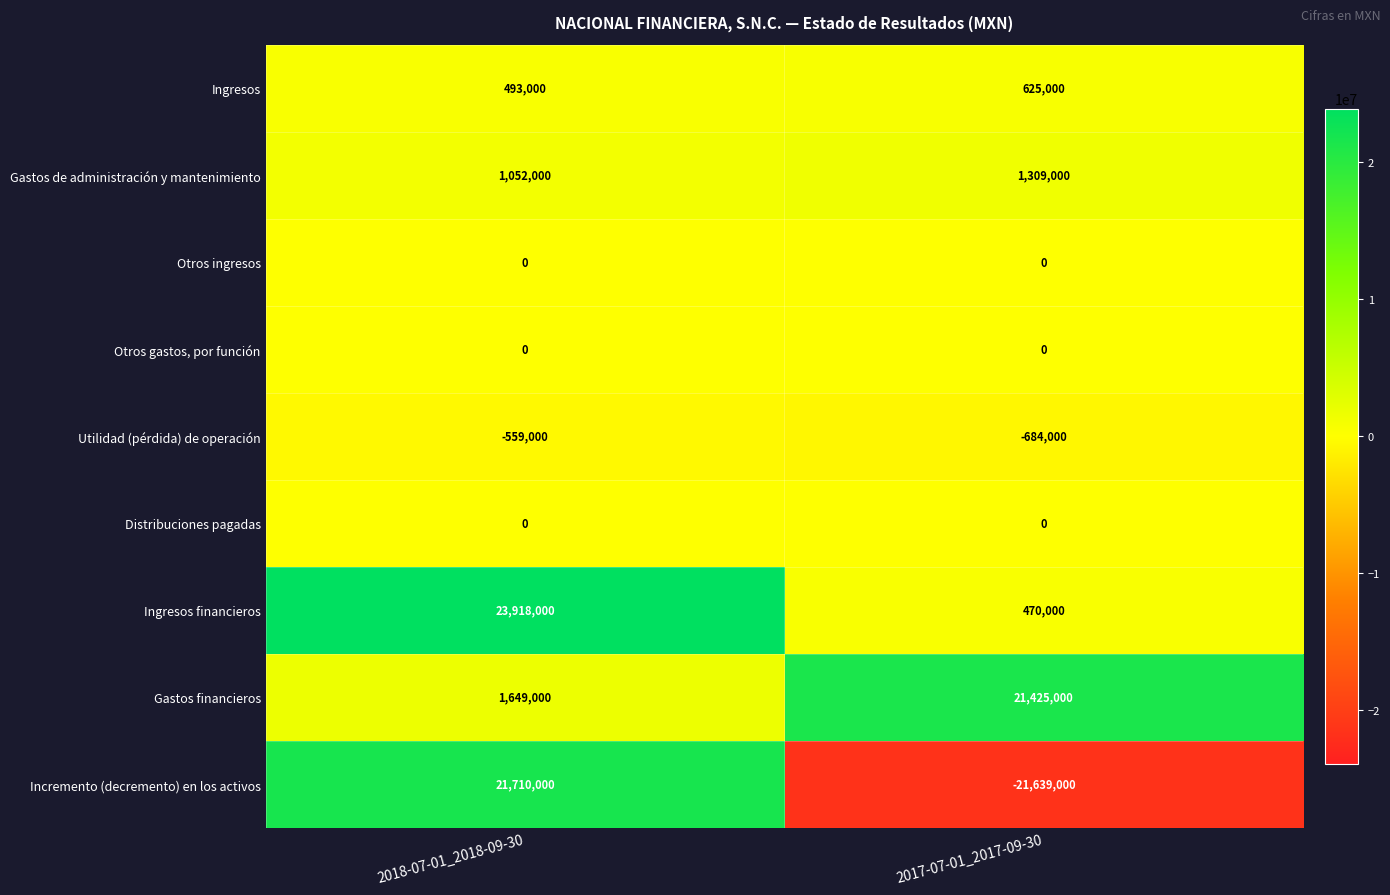

At which category does the chart reach its minimum across all series?

2017-07-01_2017-09-30